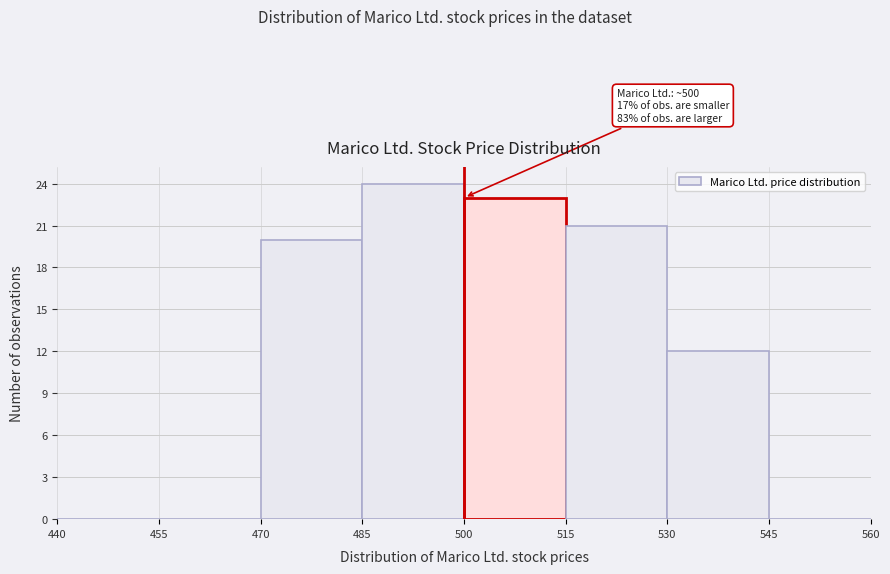

Which range on the x-axis has the tallest bar?

485 to 500